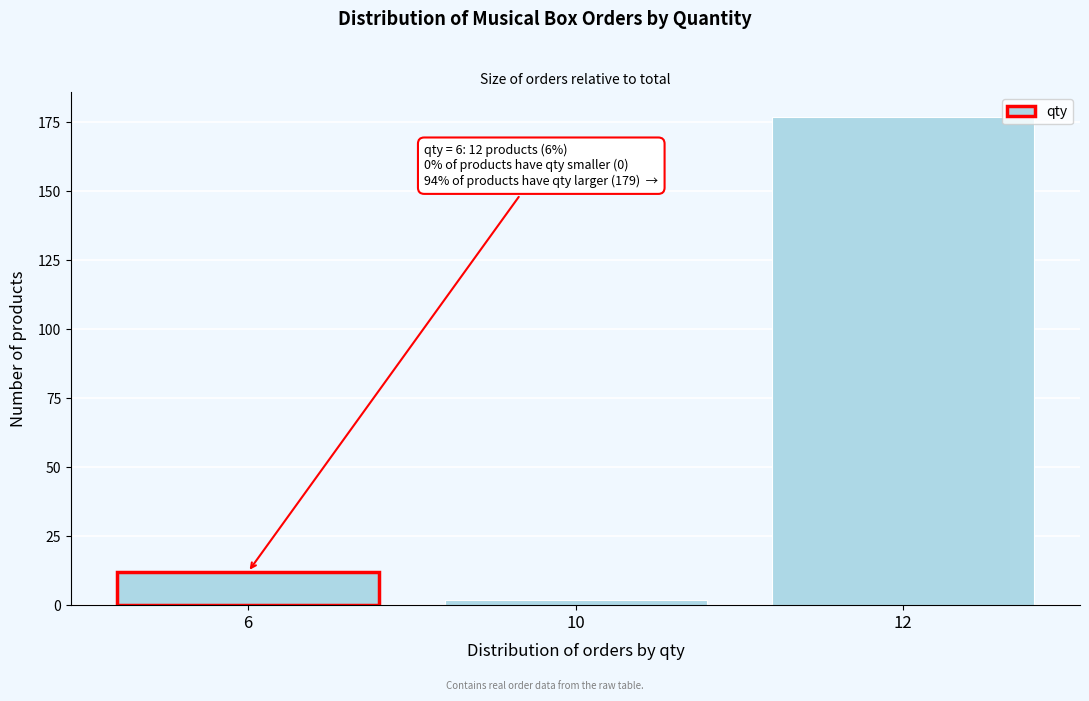

Reading left to right, transcribe all the data shown in this chart.

6=12	10=2	12=177